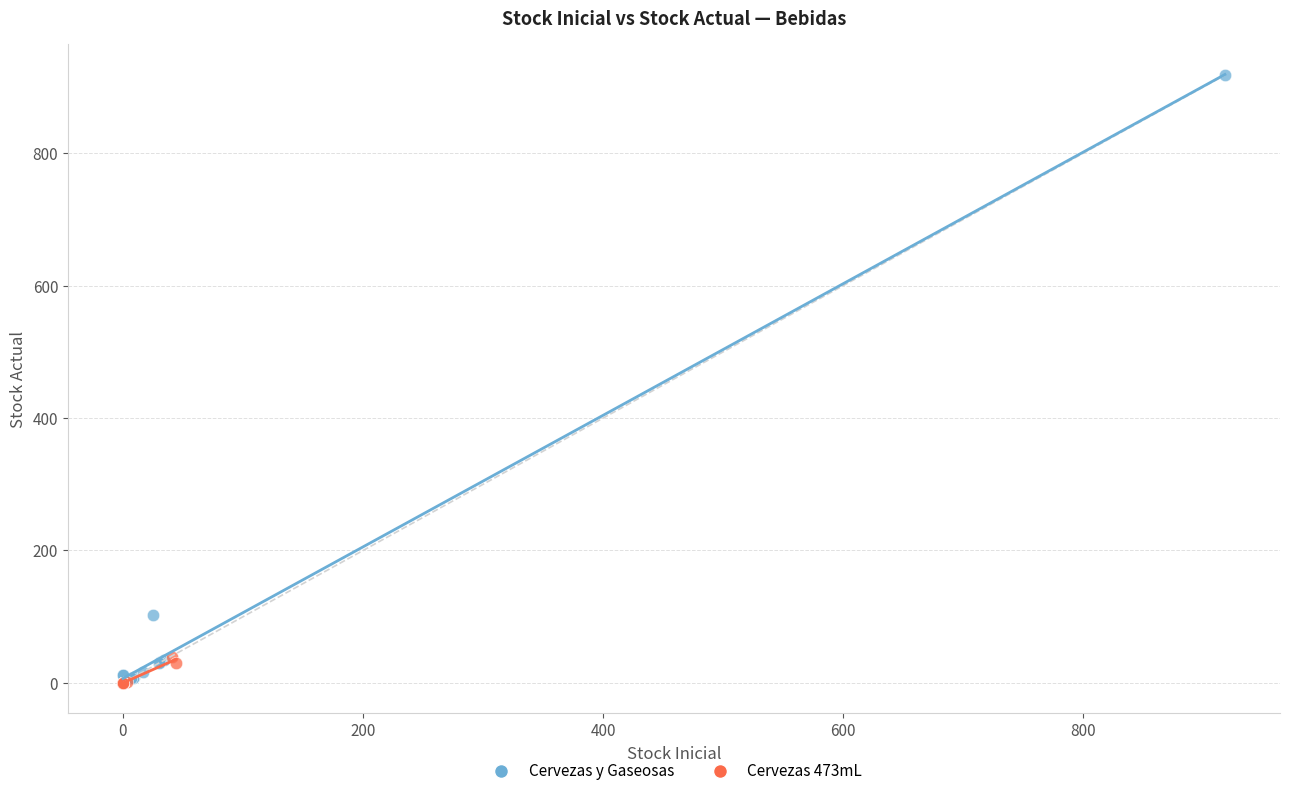

Which series reaches the maximum Y coordinate?

Cervezas y Gaseosas